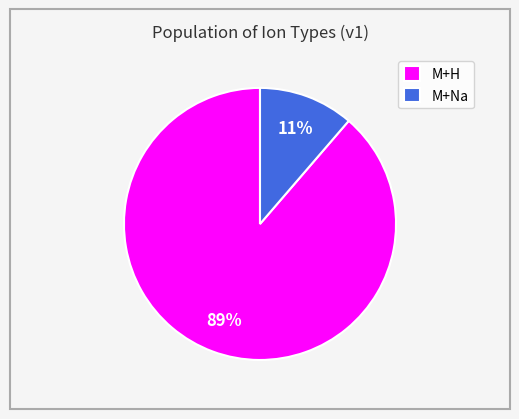

Combined, do M+Na and M+H account for over 50%?

Yes